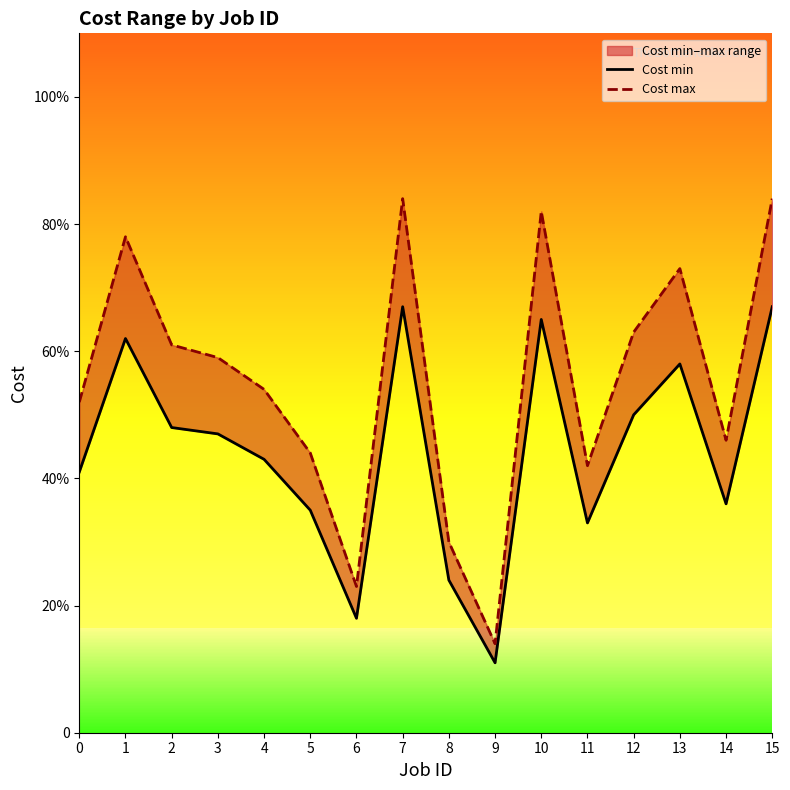

True or false: Cost max and Cost min intersect in this chart.

False